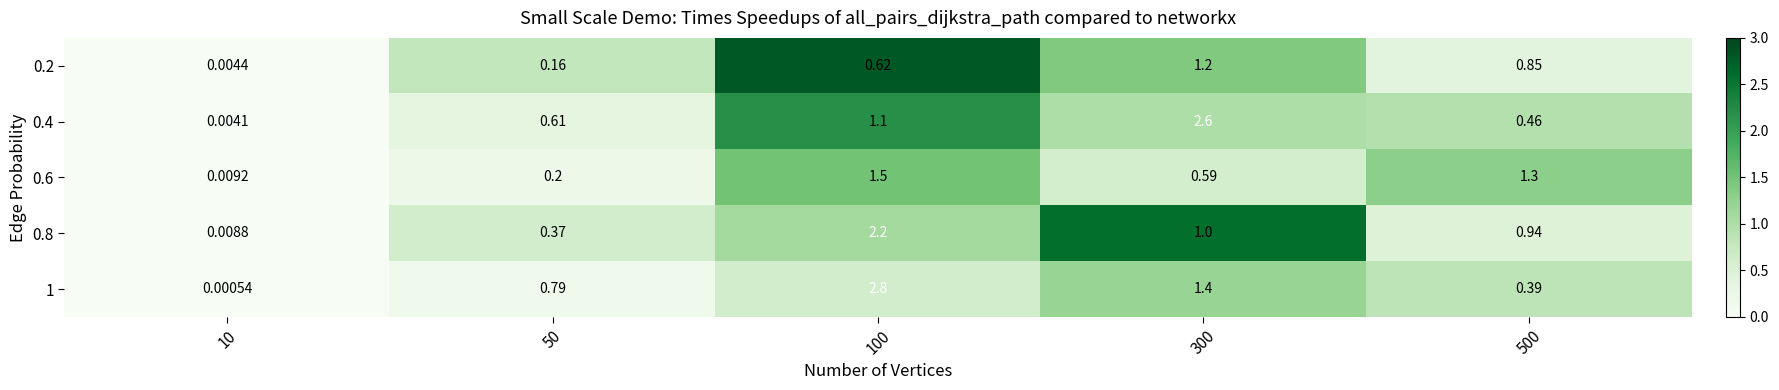

Is the value of 0.4 at 100 greater than the value of 0.6 at 100?

No